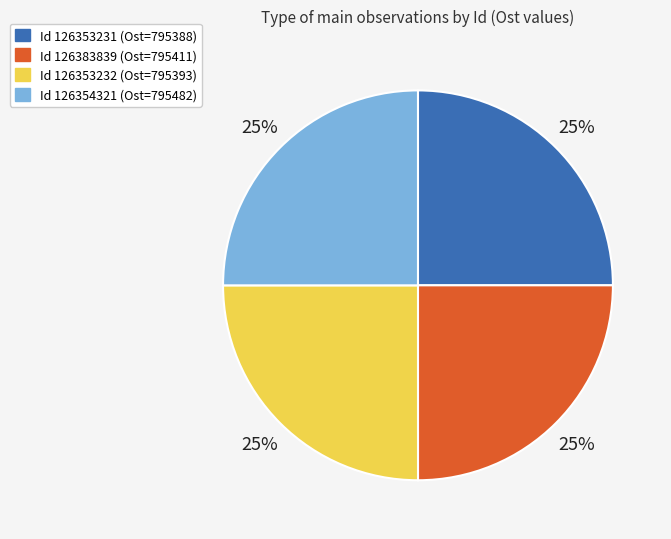

Does any single category account for the majority?

No